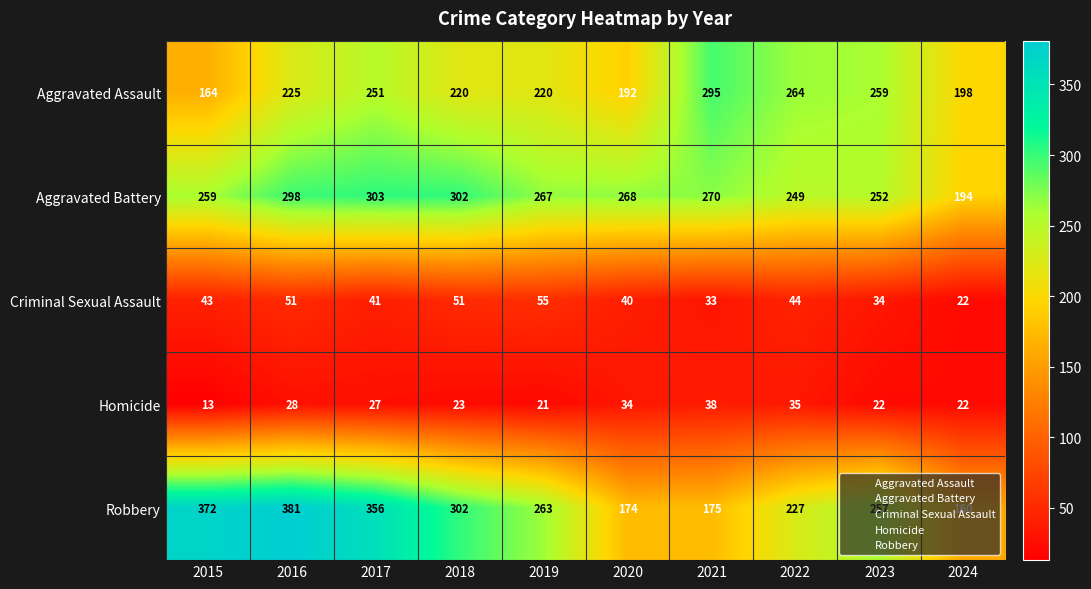

What is the average value of the Aggravated Assault series?

229